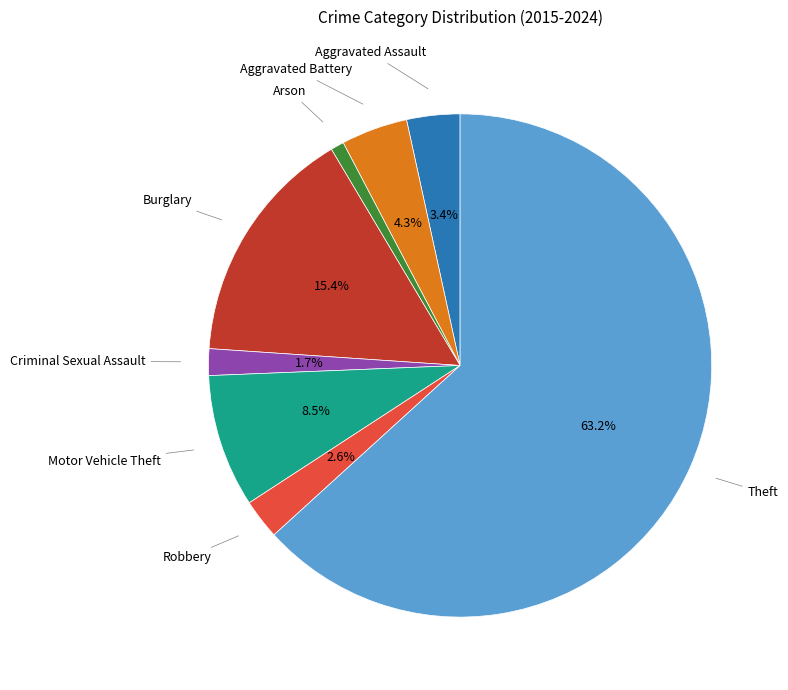

What is the largest slice in the pie chart?

Theft